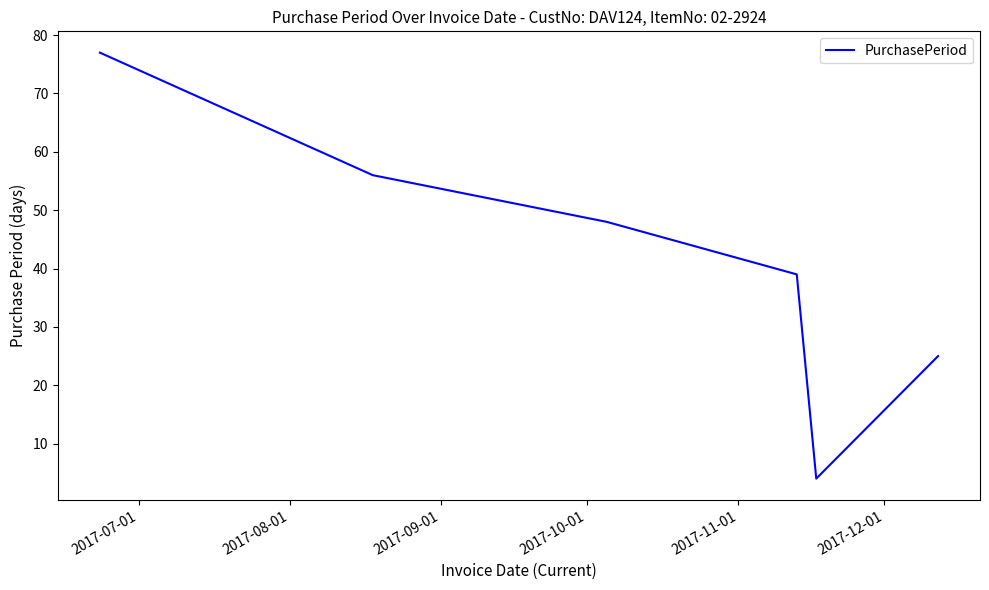

True or false: there are more than 2 points higher than both neighbors.

False